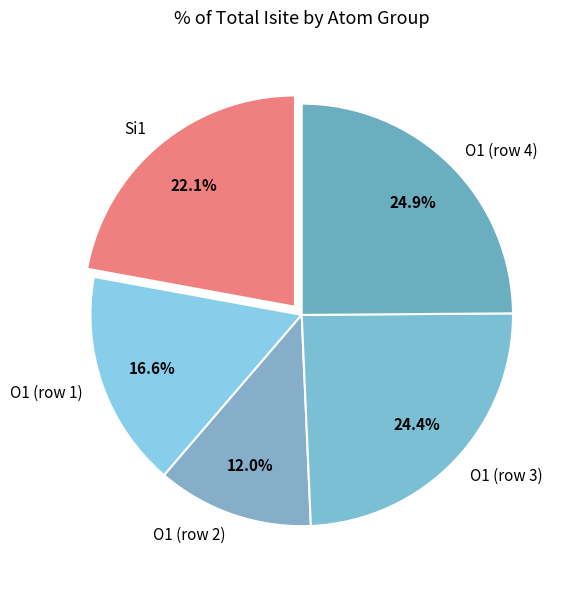

What is the ratio of the value at Si1 to the value at O1 (row 3)?

0.9